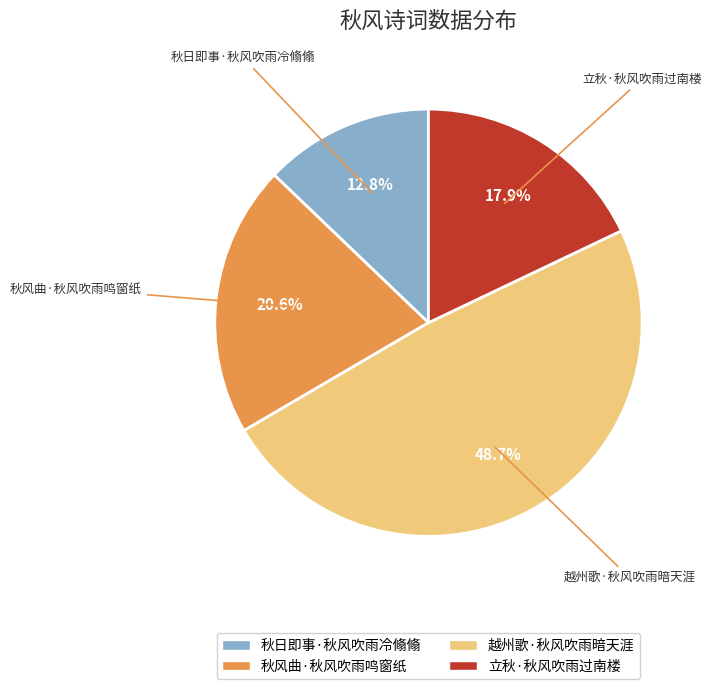

Count the number of slices in the pie.

4